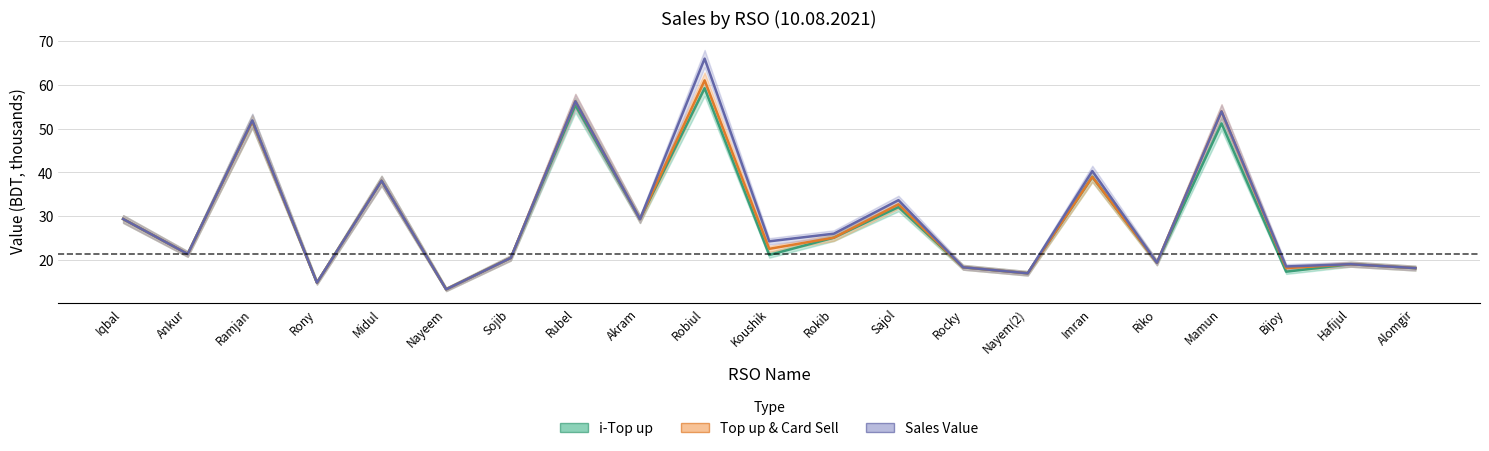

How many lines are shown in the chart?

3